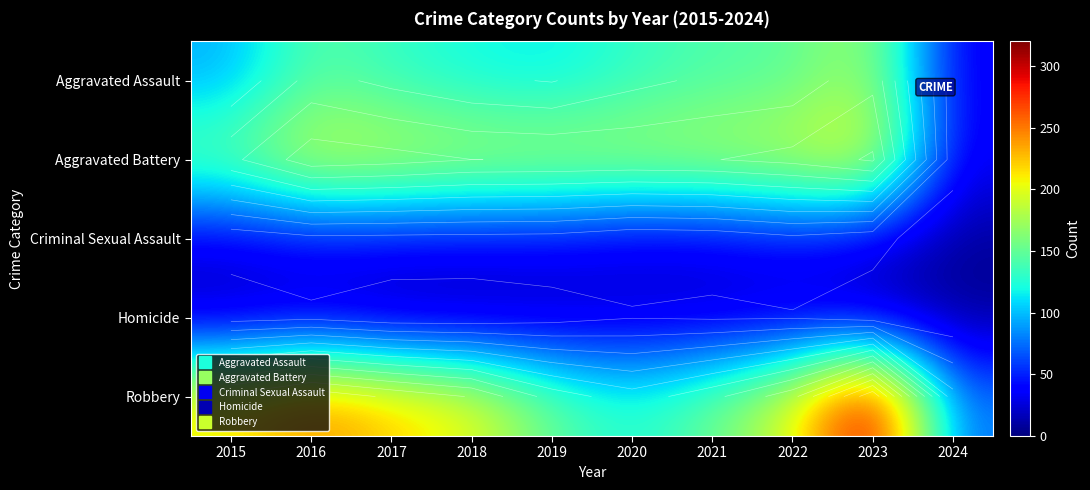

What is the difference between the maximum and minimum values in the Criminal Sexual Assault series?

33